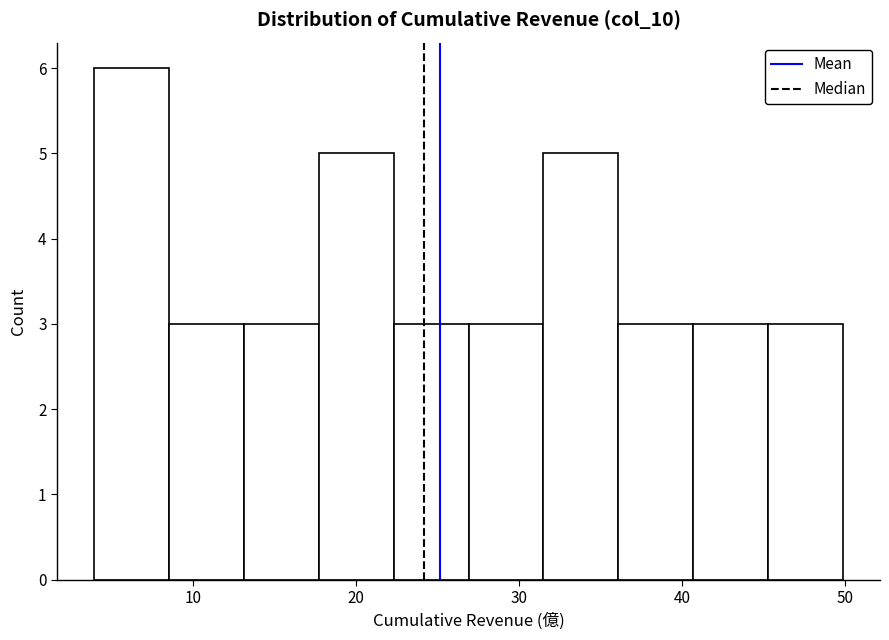

Reading left to right, list every bar in this chart as the range it spans on the x-axis followed by its height. Neither the bar edges nor the heights are printed on the chart, so give them approximately, as read against the axes.

4 to 9: 6
9 to 13: 3
13 to 18: 3
18 to 22: 5
22 to 27: 3
27 to 31: 3
31 to 36: 5
36 to 41: 3
41 to 45: 3
45 to 50: 3